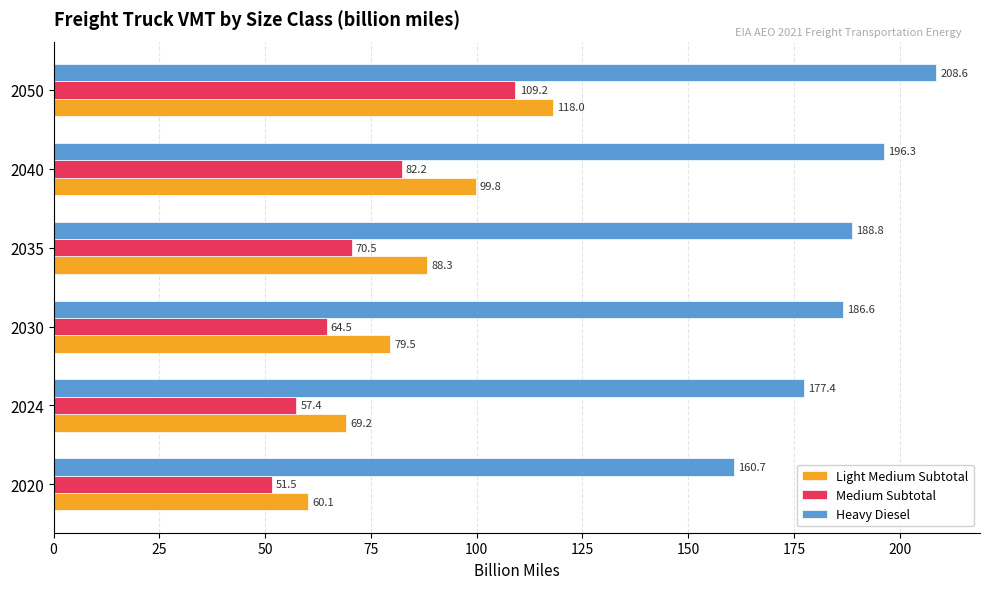

At which label is Heavy Diesel closest to 184?

2030